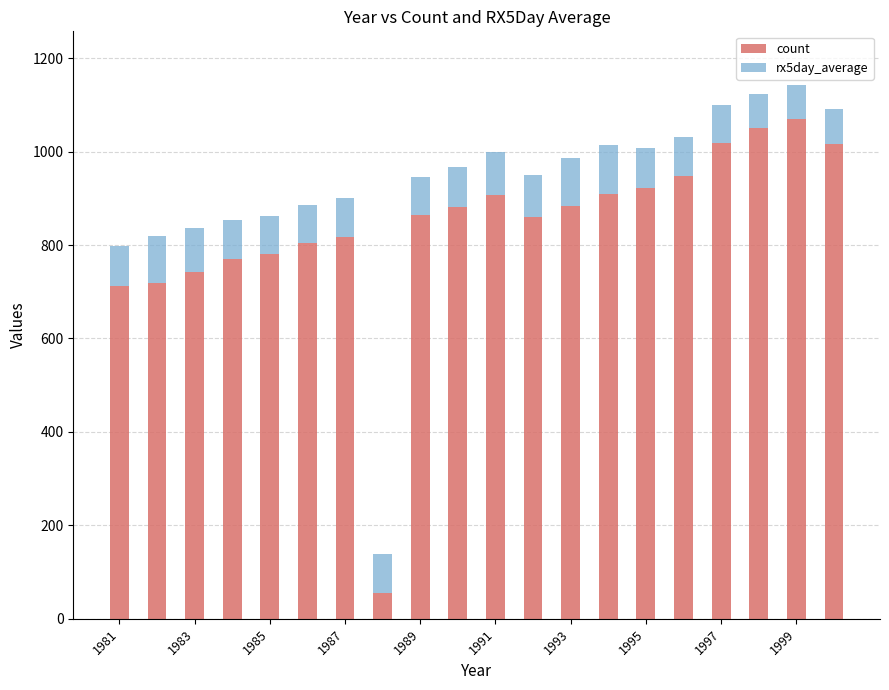

What is the difference between the maximum and second lowest values in the count series?

358